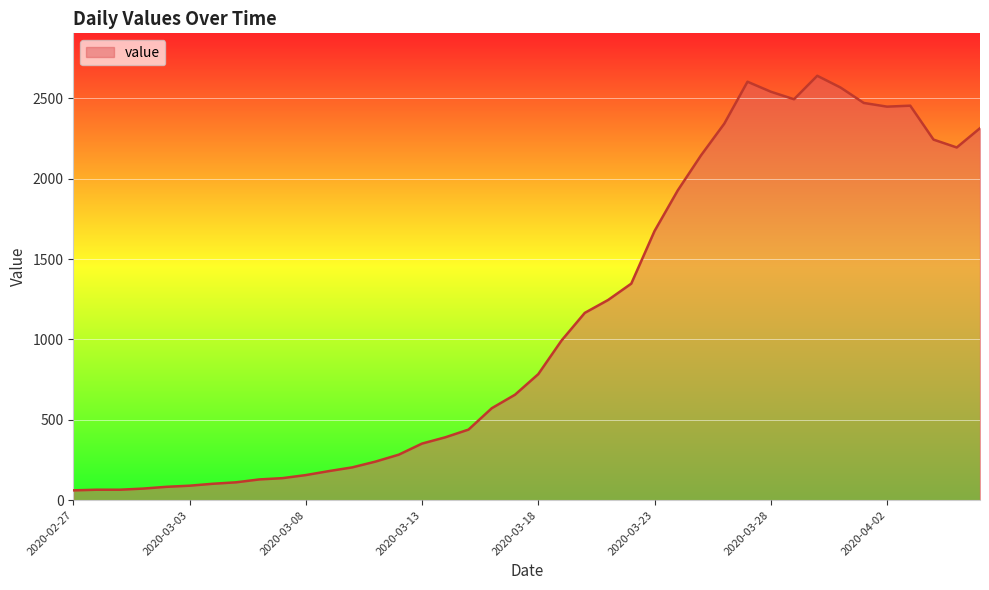

What is the smallest value displayed?

61